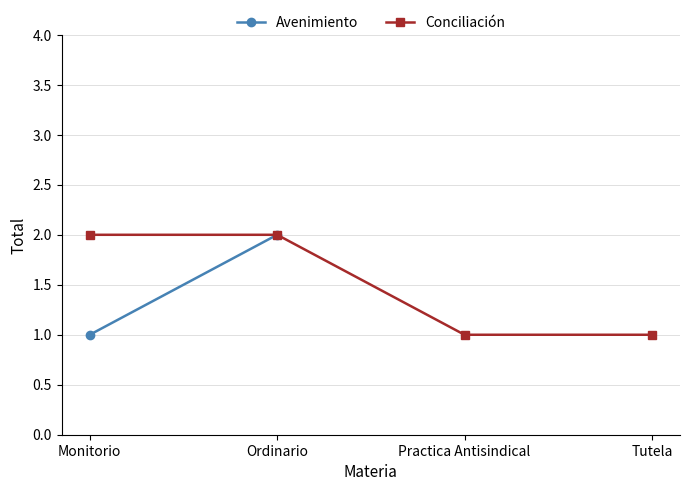

What is the difference between the values at Monitorio and Practica Antisindical?

1